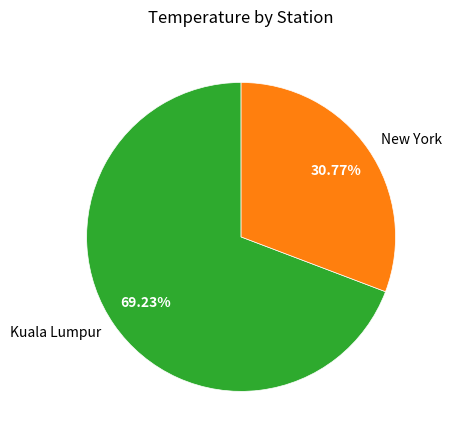

Count the number of slices in the pie.

2